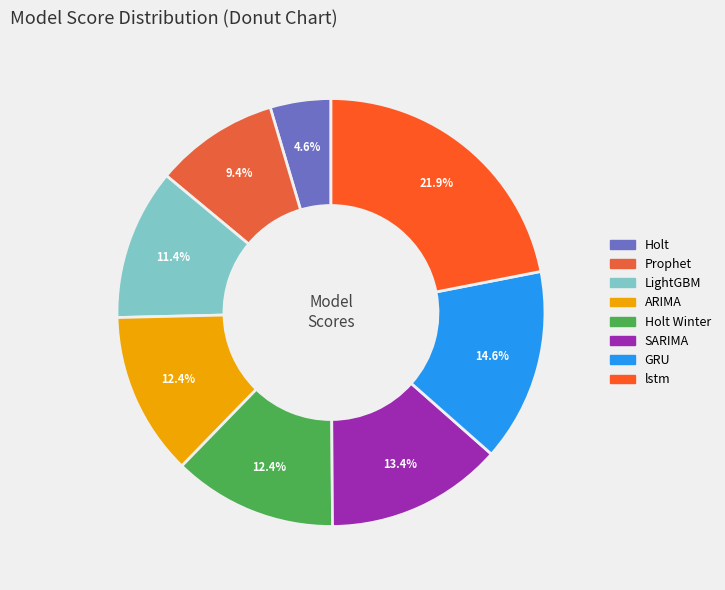

Rank the categories by value from highest to lowest.

lstm, GRU, SARIMA, Holt Winter, ARIMA, LightGBM, Prophet, Holt